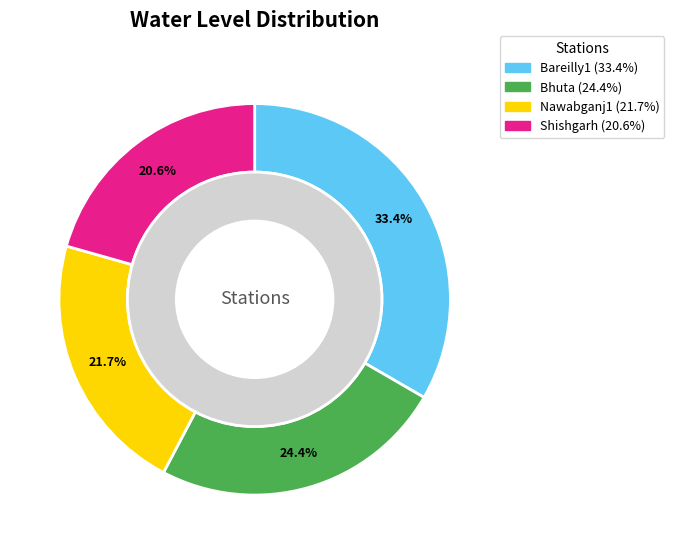

To the nearest percent, what is the difference between the largest and smallest slice percentages?

13%